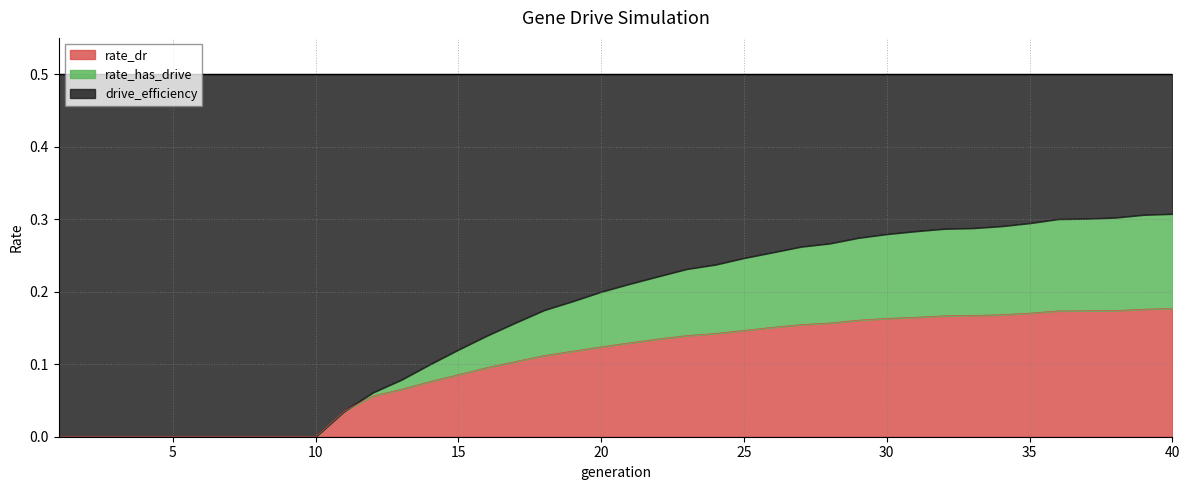

Does the chart display data point markers on the line(s)?

No